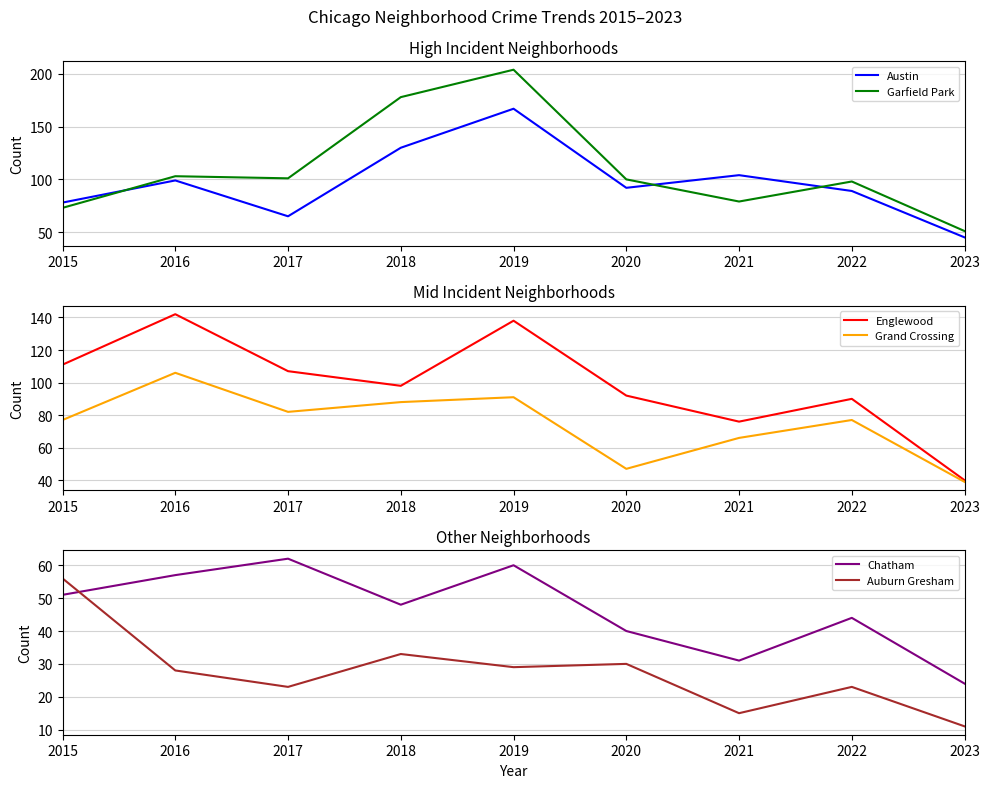

What is the average value of the Garfield Park series?

110